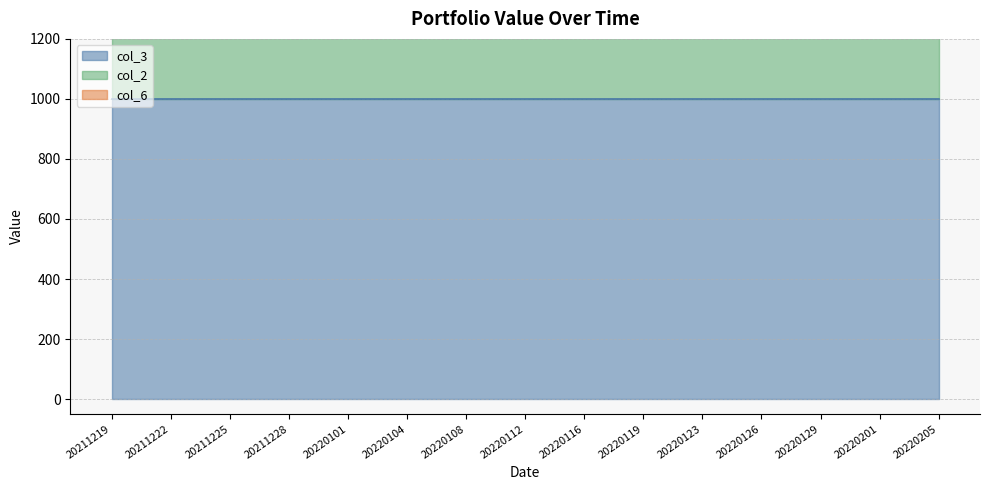

True or false: col_2 and col_3 cross at least once.

False